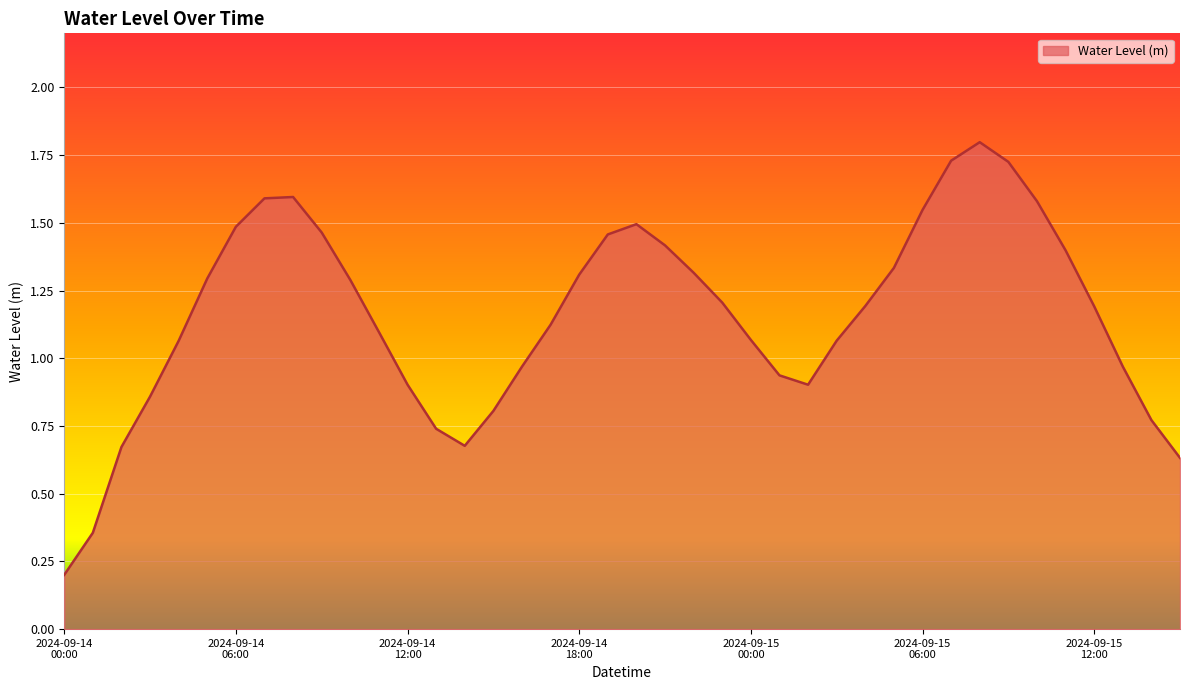

What is the difference between the maximum and minimum values?

1.6